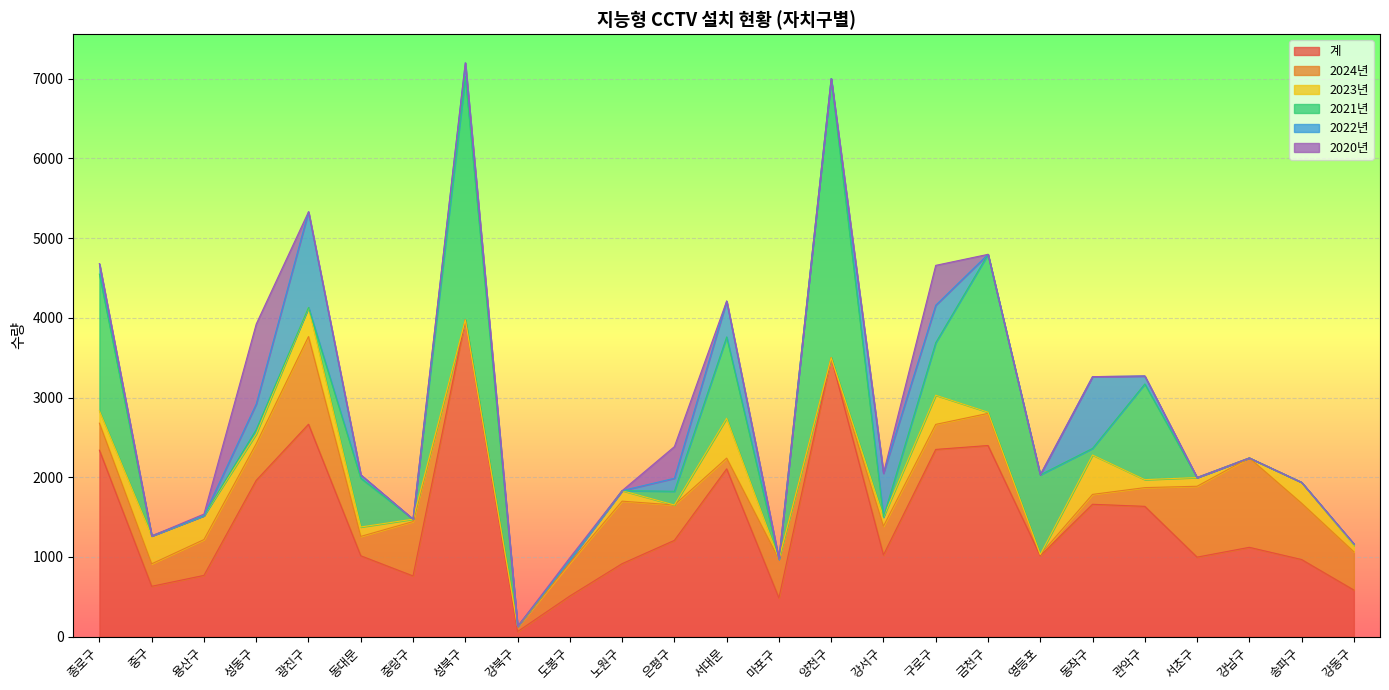

Reading right to left, what are all the values shown in this chart?

계: 강동구=585	송파구=968	강남구=1121	서초구=998	관악구=1635	동작구=1661	영등포=1015	금천구=2398	구로구=2349	강서구=1025	양천구=3500	마포구=486	서대문=2105	은평구=1208	노원구=916	도봉구=510	강북구=64	성북구=3974	중랑구=762	동대문=1015	광진구=2665	성동구=1961	용산구=769	중구=632	종로구=2339
2024년: 강동구=480	송파구=706	강남구=1121	서초구=889	관악구=235	동작구=124	영등포=15	금천구=403	구로구=314	강서구=361	양천구=0	마포구=486	서대문=135	은평구=444	노원구=784	도봉구=414	강북구=54	성북구=0	중랑구=682	동대문=243	광진구=1100	성동구=459	용산구=449	중구=282	종로구=339
2023년: 강동구=80	송파구=262	강남구=0	서초구=109	관악구=100	동작구=494	영등포=0	금천구=15	구로구=366	강서구=114	양천구=0	마포구=0	서대문=500	은평구=0	노원구=132	도봉구=36	강북구=10	성북구=0	중랑구=30	동대문=118	광진구=365	성동구=124	용산구=300	중구=350	종로구=154
2021년: 강동구=16	송파구=0	강남구=0	서초구=0	관악구=1200	동작구=83	영등포=1000	금천구=1980	구로구=659	강서구=0	양천구=3500	마포구=0	서대문=1020	은평구=172	노원구=0	도봉구=0	강북구=0	성북구=3050	중랑구=0	동대문=612	광진구=0	성동구=53	용산구=0	중구=0	종로구=1715
2022년: 강동구=3	송파구=0	강남구=0	서초구=0	관악구=100	동작구=900	영등포=0	금천구=0	구로구=470	강서구=550	양천구=0	마포구=0	서대문=450	은평구=163	노원구=0	도봉구=0	강북구=0	성북구=174	중랑구=0	동대문=42	광진구=1200	성동구=322	용산구=0	중구=0	종로구=131
2020년: 강동구=0	송파구=0	강남구=0	서초구=0	관악구=0	동작구=0	영등포=0	금천구=0	구로구=500	강서구=0	양천구=0	마포구=0	서대문=0	은평구=397	노원구=0	도봉구=30	강북구=0	성북구=0	중랑구=0	동대문=0	광진구=0	성동구=1003	용산구=20	중구=0	종로구=0